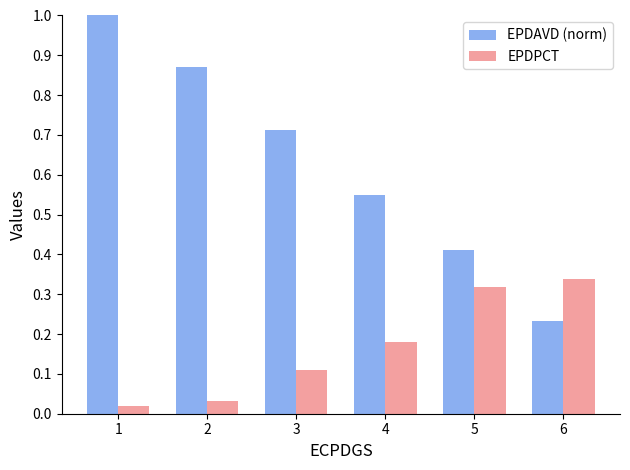

Rank the series by their average value, from highest to lowest.

EPDAVD (norm), EPDPCT